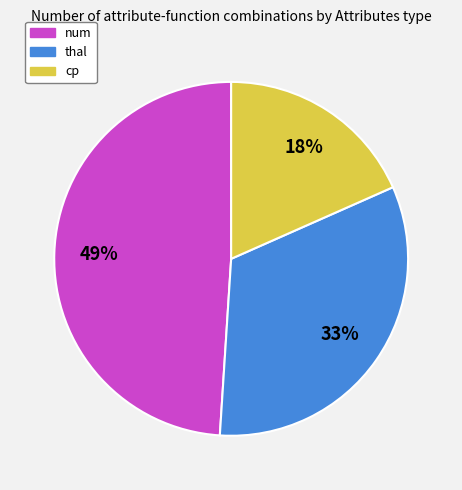

To the nearest percent, what is the combined percentage of thal and cp?

51%